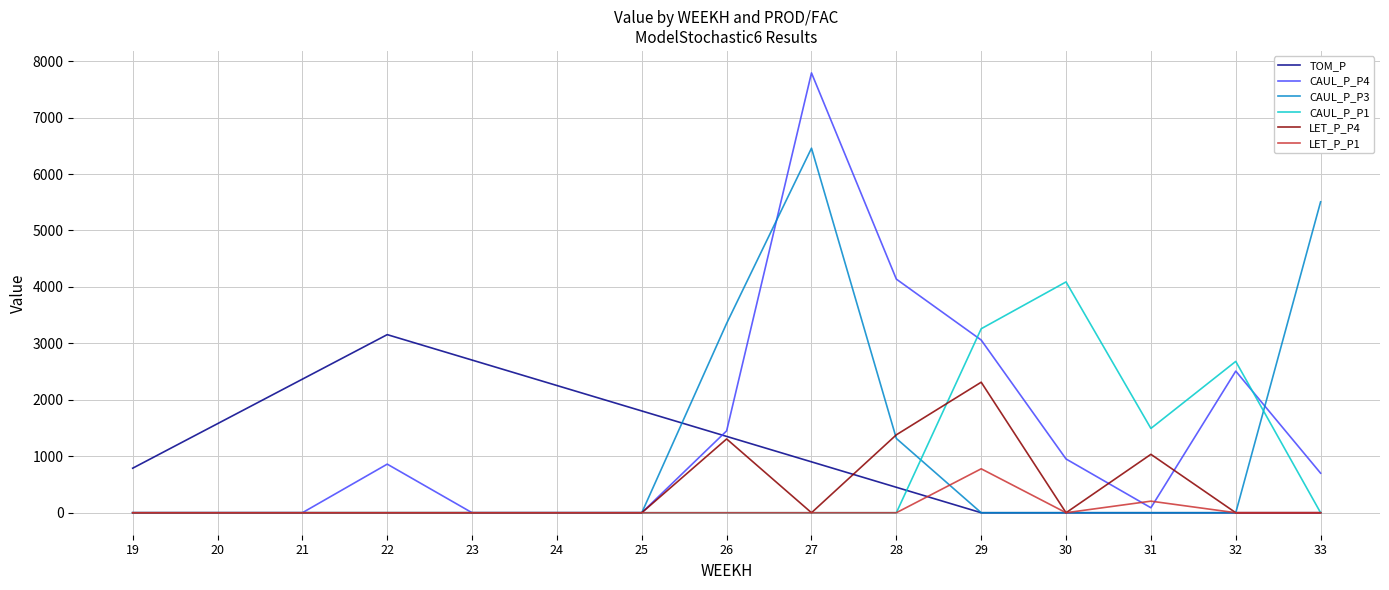

Which category has the highest value in the CAUL_P_P1 series?

30